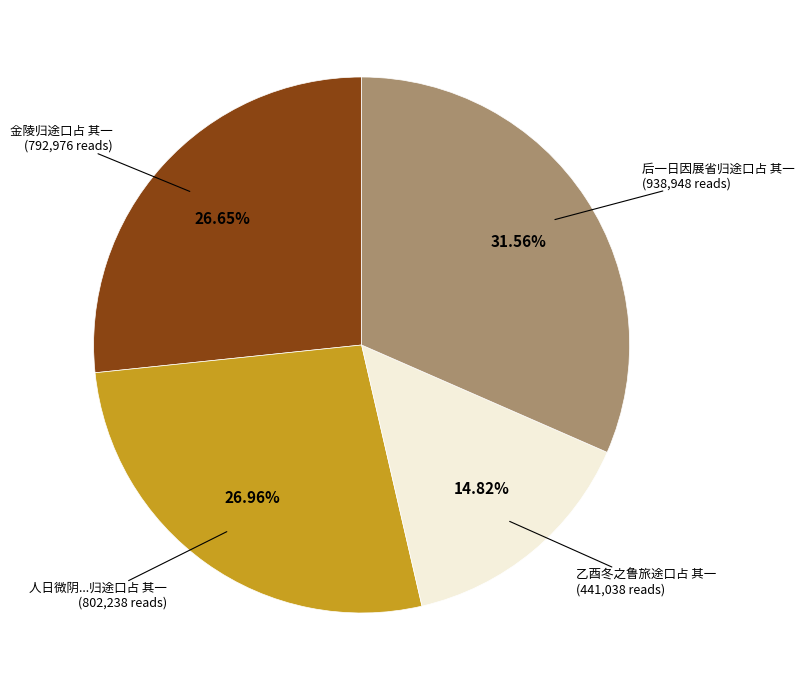

Is there a majority slice in this chart?

No